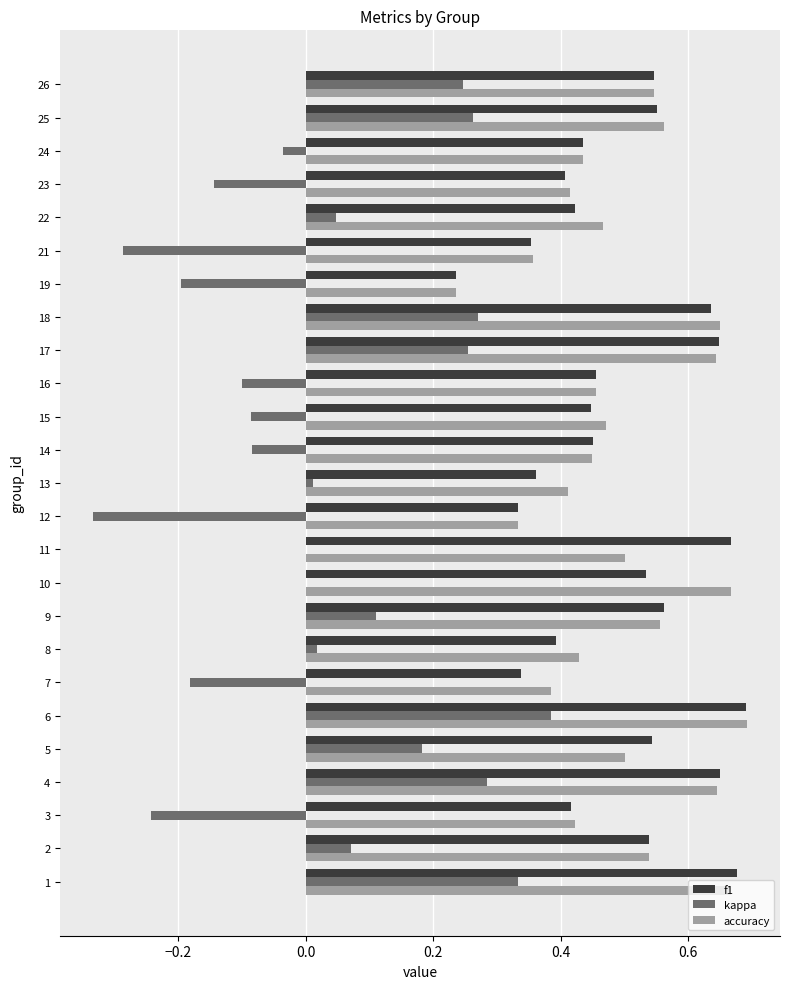

The value of accuracy at 1 is 0.7. True or false?

True